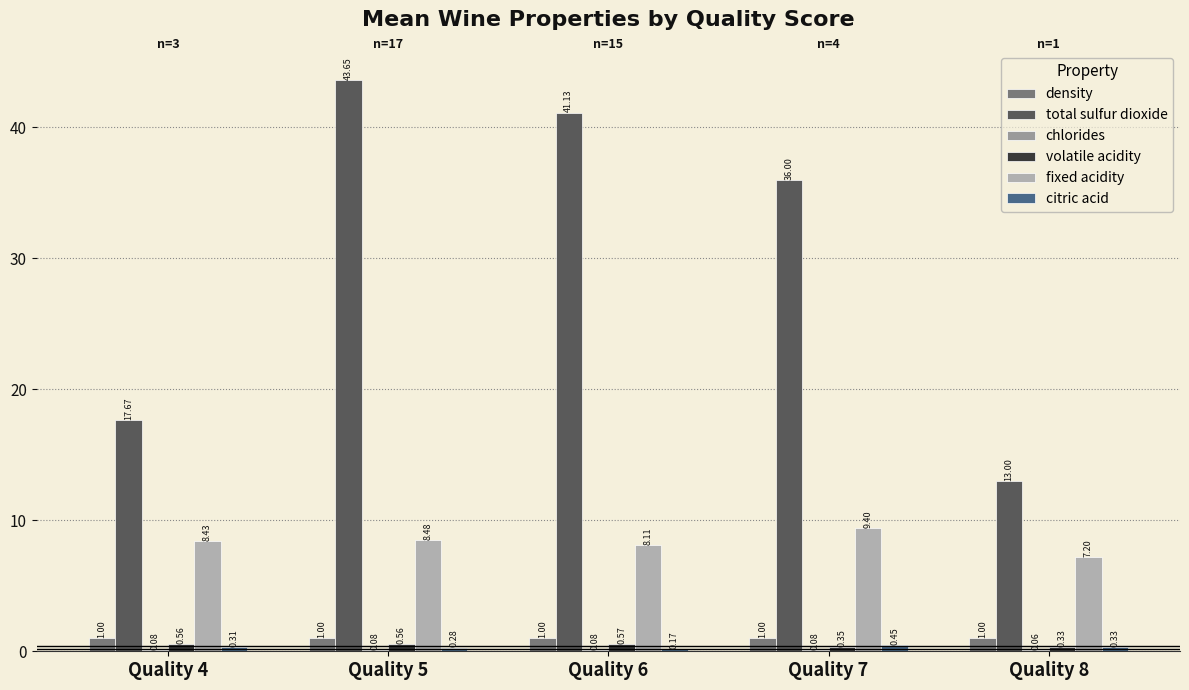

At which category is the sum across all series the highest?

Quality 5